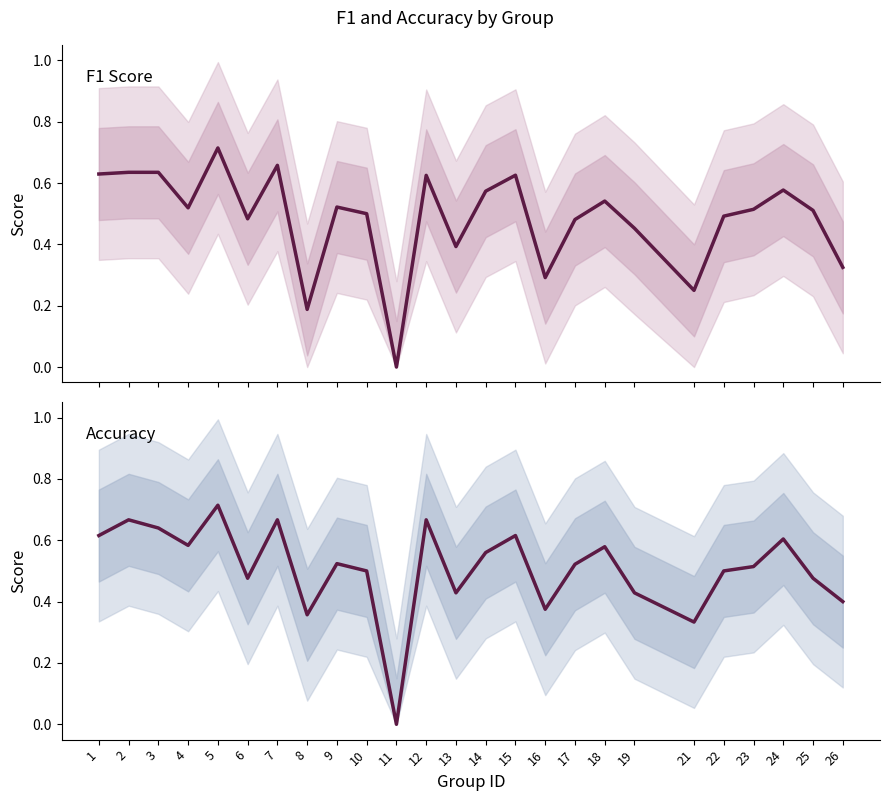

At how many categories does at least one series exceed 0?

24